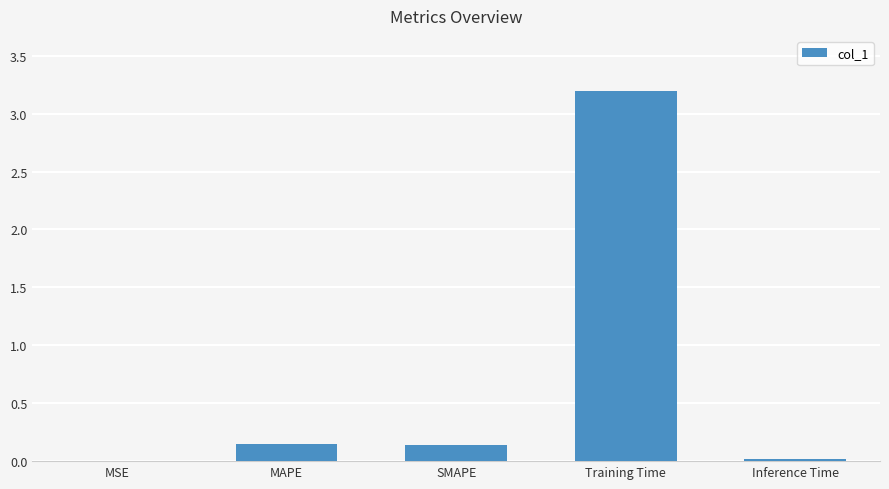

What is the sum of all values?

3.5